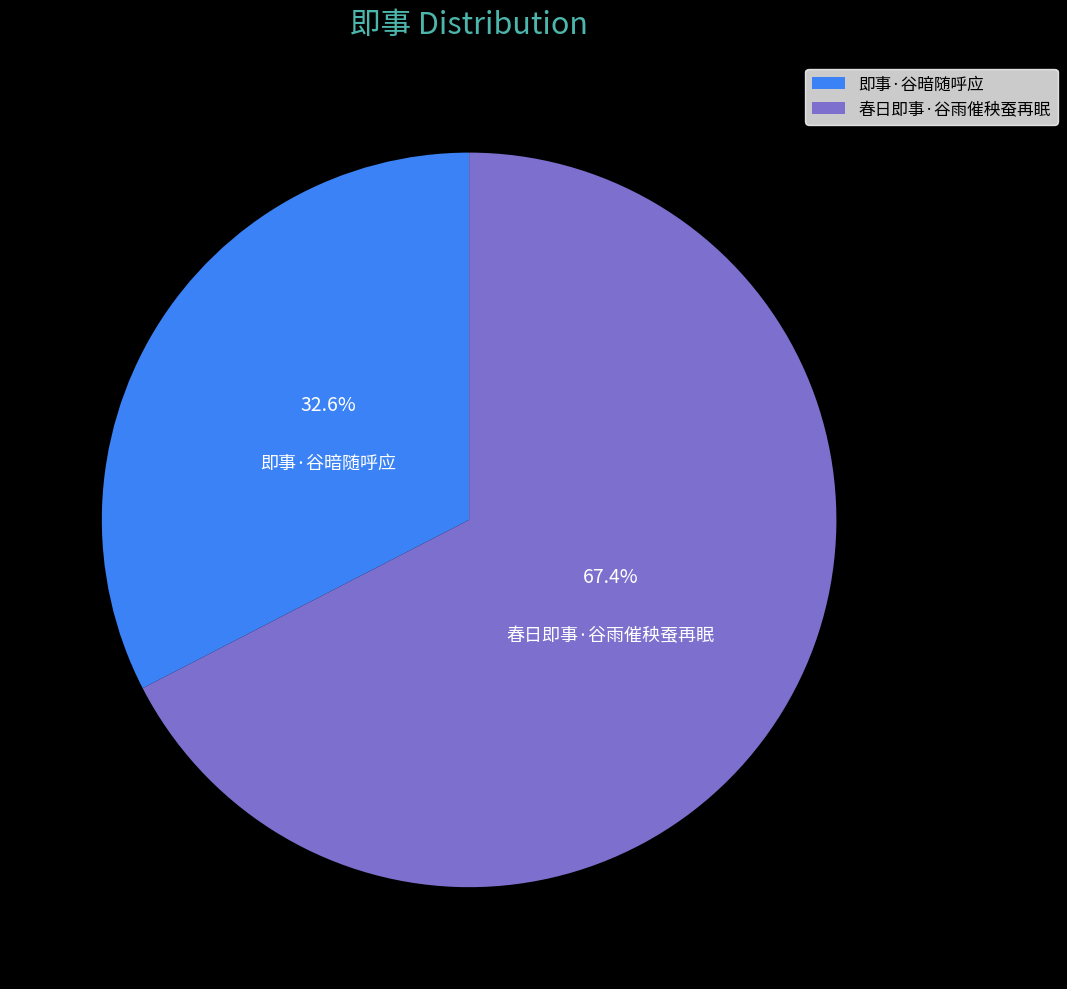

To the nearest percent, what is the difference between the 春日即事·谷雨催秧蚕再眠 and 即事·谷暗随呼应 slice percentages?

35%